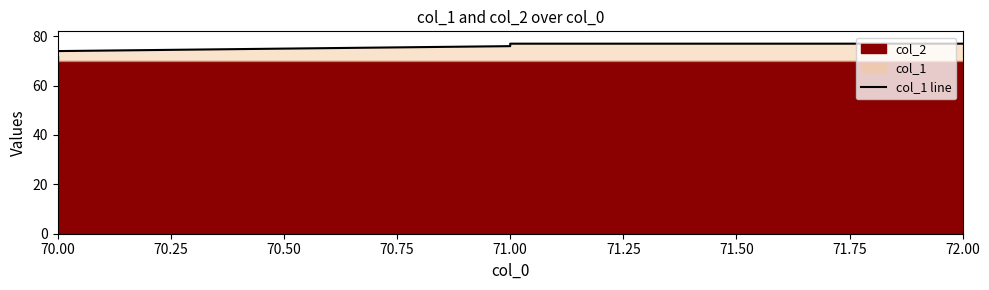

What is the ratio of the value at 72.00 to the value at 70.00?

1.0